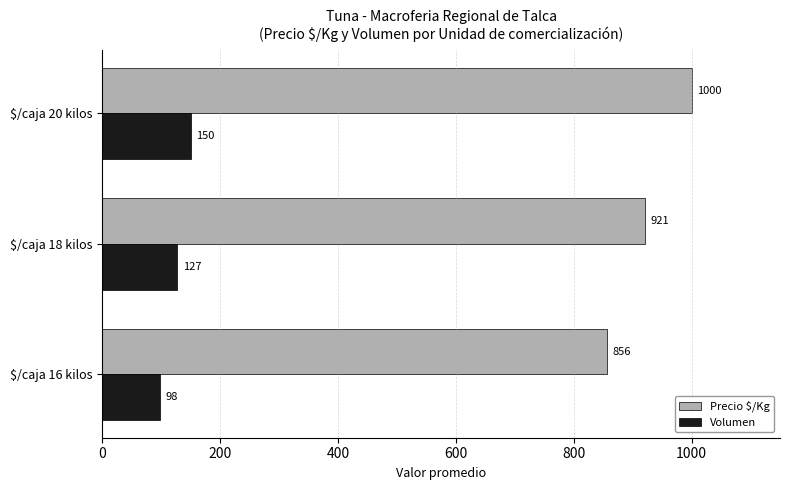

At how many categories does at least one series exceed 961?

1